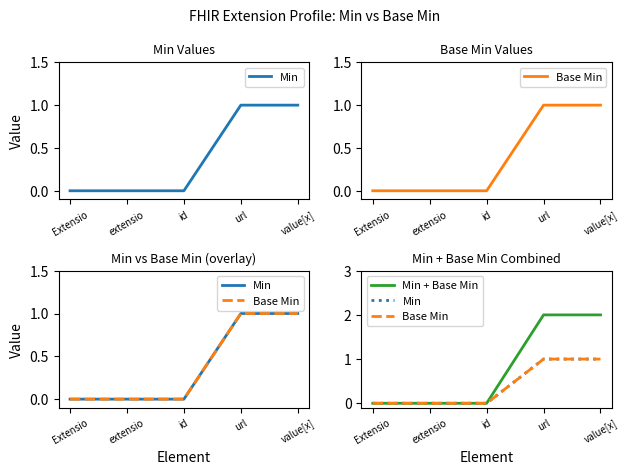

Count the Base Min values in the range 0 to 1.

5